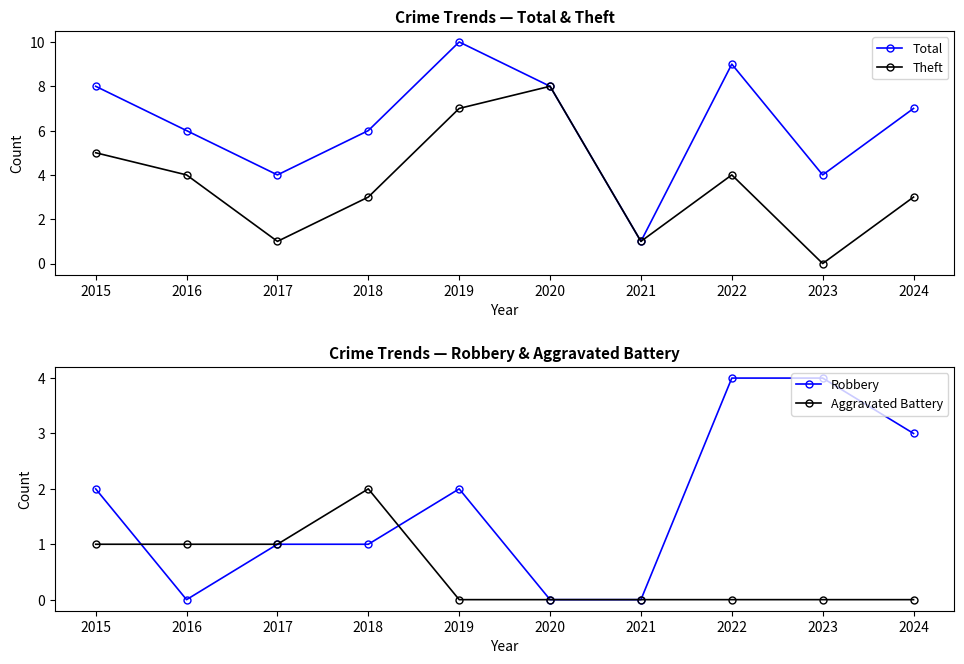

What is the maximum value for Total?

10